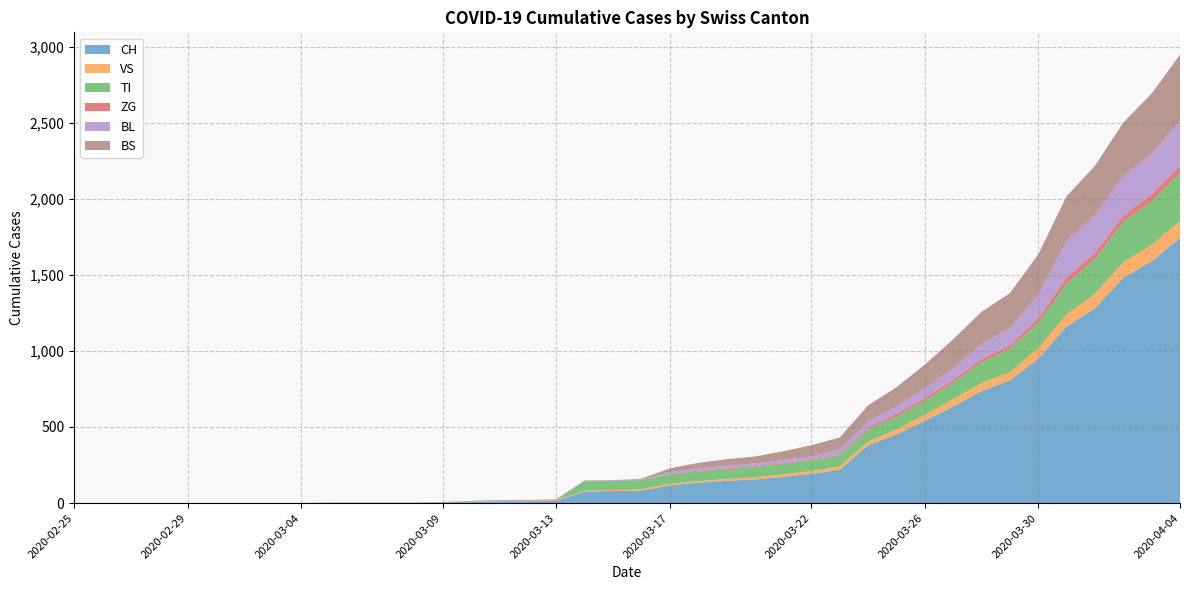

Reading left to right, extract all data points from this chart.

CH: 2020-02-25=0	2020-02-26=0	2020-02-27=0	2020-02-28=0	2020-02-29=0	2020-03-01=0	2020-03-02=0	2020-03-03=0	2020-03-04=0	2020-03-05=2	2020-03-06=3	2020-03-07=3	2020-03-08=3	2020-03-09=5	2020-03-10=6	2020-03-11=11	2020-03-12=12	2020-03-13=14	2020-03-14=76	2020-03-15=79	2020-03-16=82	2020-03-17=116	2020-03-18=134	2020-03-19=146	2020-03-20=155	2020-03-21=172	2020-03-22=192	2020-03-23=218	2020-03-24=380	2020-03-25=449	2020-03-26=540	2020-03-27=634	2020-03-28=736	2020-03-29=806	2020-03-30=948	2020-03-31=1160	2020-04-01=1279	2020-04-02=1480	2020-04-03=1588	2020-04-04=1742
VS: 2020-02-25=0	2020-02-26=0	2020-02-27=0	2020-02-28=0	2020-02-29=0	2020-03-01=0	2020-03-02=0	2020-03-03=0	2020-03-04=0	2020-03-05=2	2020-03-06=2	2020-03-07=2	2020-03-08=2	2020-03-09=2	2020-03-10=2	2020-03-11=3	2020-03-12=3	2020-03-13=5	2020-03-14=6	2020-03-15=6	2020-03-16=8	2020-03-17=11	2020-03-18=11	2020-03-19=12	2020-03-20=15	2020-03-21=17	2020-03-22=19	2020-03-23=24	2020-03-24=25	2020-03-25=35	2020-03-26=41	2020-03-27=50	2020-03-28=53	2020-03-29=54	2020-03-30=71	2020-03-31=81	2020-04-01=96	2020-04-02=104	2020-04-03=109	2020-04-04=112
TI: 2020-02-25=0	2020-02-26=0	2020-02-27=0	2020-02-28=0	2020-02-29=0	2020-03-01=0	2020-03-02=0	2020-03-03=0	2020-03-04=0	2020-03-05=0	2020-03-06=0	2020-03-07=0	2020-03-08=0	2020-03-09=0	2020-03-10=0	2020-03-11=0	2020-03-12=0	2020-03-13=0	2020-03-14=61	2020-03-15=61	2020-03-16=61	2020-03-17=62	2020-03-18=62	2020-03-19=65	2020-03-20=67	2020-03-21=68	2020-03-22=70	2020-03-23=71	2020-03-24=80	2020-03-25=85	2020-03-26=91	2020-03-27=107	2020-03-28=136	2020-03-29=155	2020-03-30=165	2020-03-31=202	2020-04-01=229	2020-04-02=263	2020-04-03=287	2020-04-04=314
ZG: 2020-02-25=0	2020-02-26=0	2020-02-27=0	2020-02-28=0	2020-02-29=0	2020-03-01=0	2020-03-02=0	2020-03-03=0	2020-03-04=0	2020-03-05=0	2020-03-06=0	2020-03-07=0	2020-03-08=0	2020-03-09=0	2020-03-10=0	2020-03-11=0	2020-03-12=0	2020-03-13=0	2020-03-14=0	2020-03-15=0	2020-03-16=0	2020-03-17=1	2020-03-18=5	2020-03-19=5	2020-03-20=5	2020-03-21=5	2020-03-22=5	2020-03-23=5	2020-03-24=12	2020-03-25=18	2020-03-26=18	2020-03-27=18	2020-03-28=21	2020-03-29=21	2020-03-30=29	2020-03-31=39	2020-04-01=40	2020-04-02=41	2020-04-03=44	2020-04-04=46
BL: 2020-02-25=0	2020-02-26=0	2020-02-27=0	2020-02-28=0	2020-02-29=0	2020-03-01=0	2020-03-02=0	2020-03-03=0	2020-03-04=0	2020-03-05=0	2020-03-06=0	2020-03-07=0	2020-03-08=0	2020-03-09=1	2020-03-10=2	2020-03-11=2	2020-03-12=2	2020-03-13=2	2020-03-14=2	2020-03-15=5	2020-03-16=5	2020-03-17=13	2020-03-18=16	2020-03-19=16	2020-03-20=18	2020-03-21=21	2020-03-22=21	2020-03-23=35	2020-03-24=40	2020-03-25=46	2020-03-26=65	2020-03-27=76	2020-03-28=100	2020-03-29=115	2020-03-30=158	2020-03-31=242	2020-04-01=249	2020-04-02=262	2020-04-03=266	2020-04-04=298
BS: 2020-02-25=0	2020-02-26=0	2020-02-27=0	2020-02-28=0	2020-02-29=0	2020-03-01=0	2020-03-02=0	2020-03-03=0	2020-03-04=0	2020-03-05=0	2020-03-06=0	2020-03-07=0	2020-03-08=0	2020-03-09=0	2020-03-10=4	2020-03-11=4	2020-03-12=4	2020-03-13=4	2020-03-14=4	2020-03-15=0	2020-03-16=4	2020-03-17=25	2020-03-18=36	2020-03-19=44	2020-03-20=46	2020-03-21=57	2020-03-22=73	2020-03-23=78	2020-03-24=105	2020-03-25=128	2020-03-26=155	2020-03-27=191	2020-03-28=211	2020-03-29=228	2020-03-30=263	2020-03-31=292	2020-04-01=323	2020-04-02=350	2020-04-03=397	2020-04-04=434